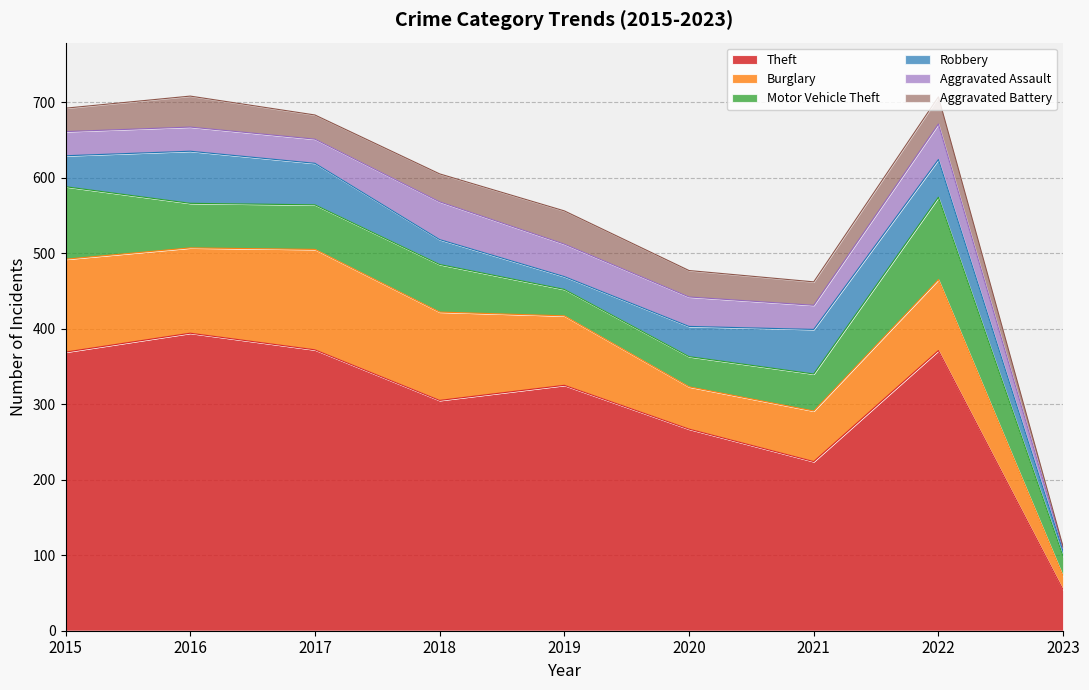

The value of Burglary at 2019 is 92. True or false?

True